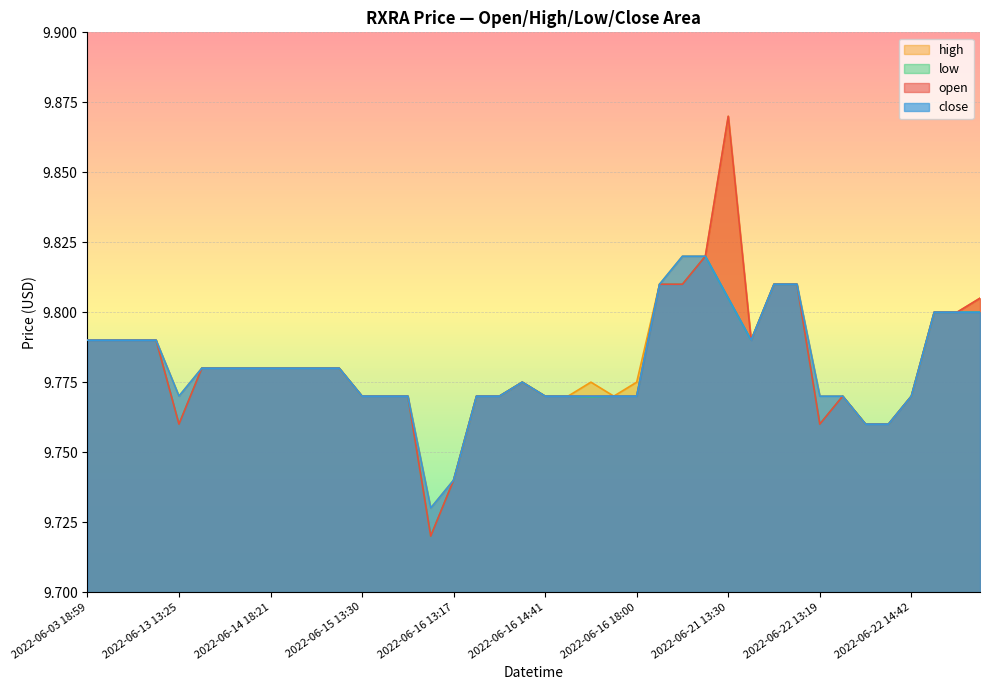

At which category does high reach its first local valley?

2022-06-13 13:25